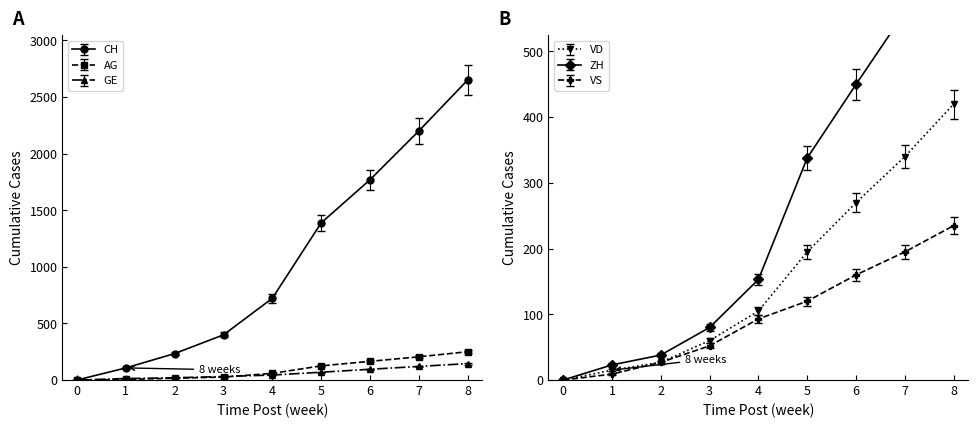

The value of CH at 6 is 2394. True or false?

False